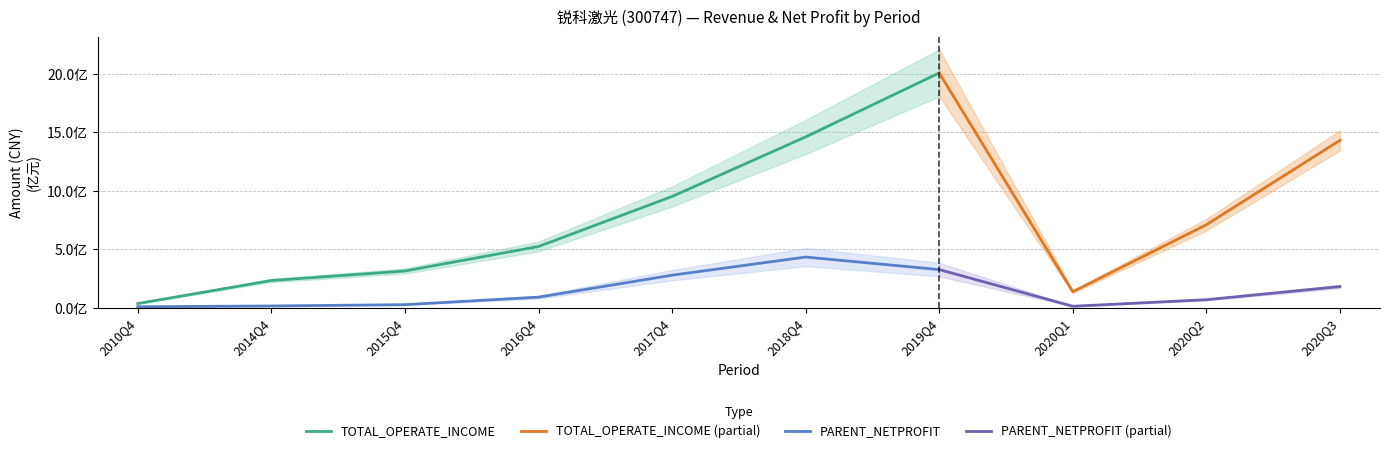

What is the difference between the second highest and second lowest values in the PARENT_NETPROFIT series?

314222259.9